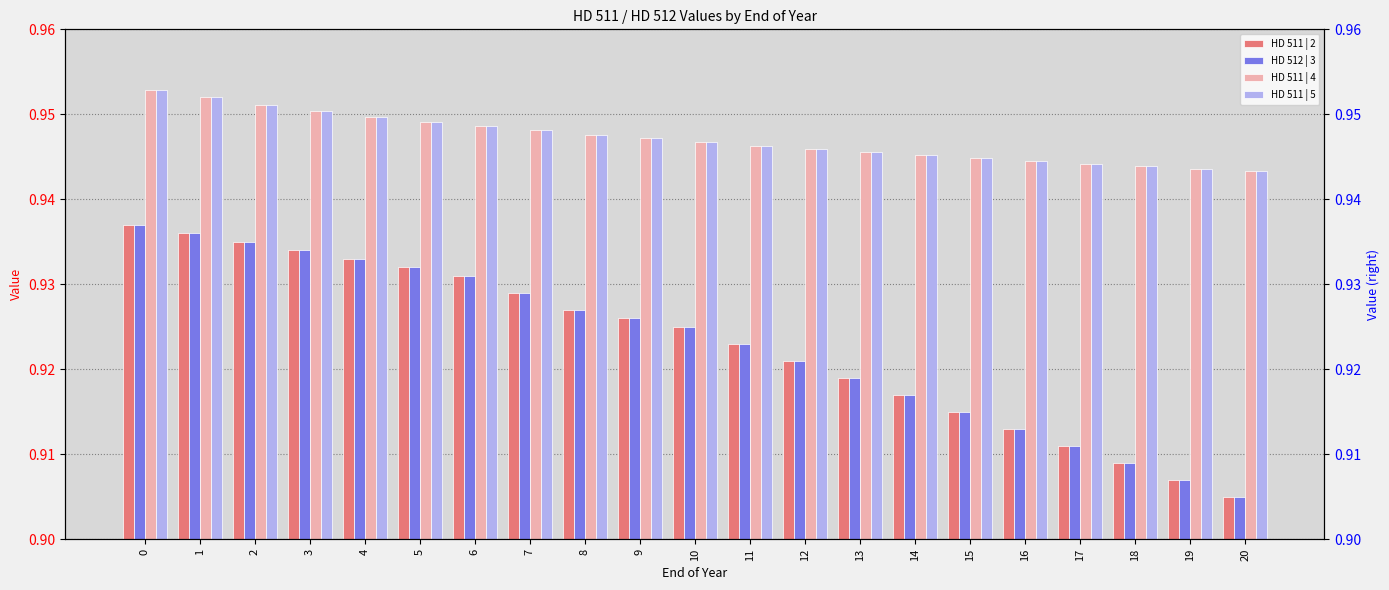

Are the bars horizontal?

No